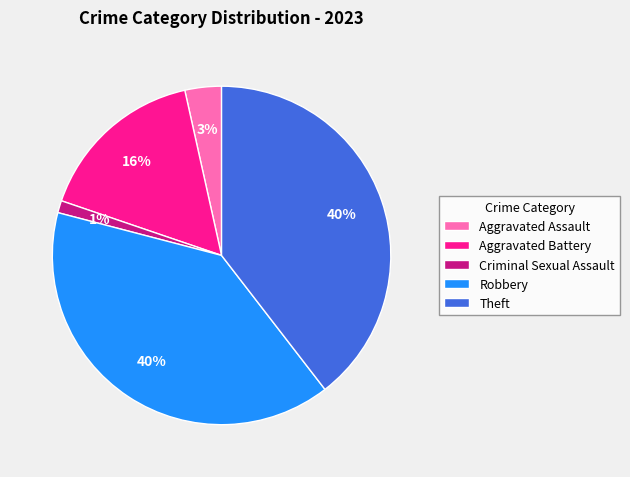

Which has a higher value, Theft or Criminal Sexual Assault?

Theft